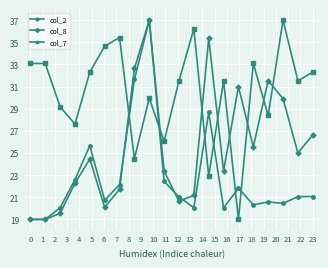

True or false: col_2 and col_7 cross at least once.

True